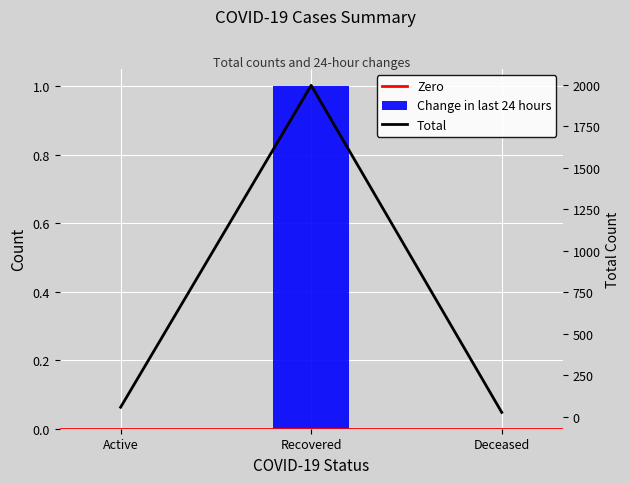

Between Deceased and Recovered, which is larger?

Recovered